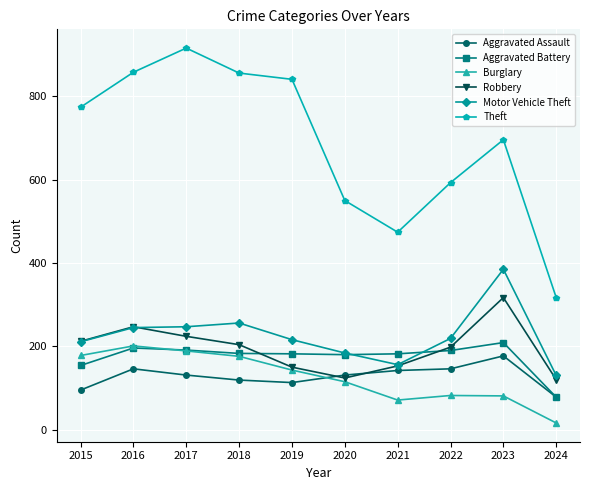

What is the sum of all Theft values?

6875